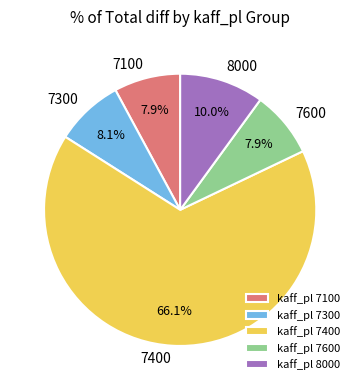

Which slice is the largest?

kaff_pl 7400